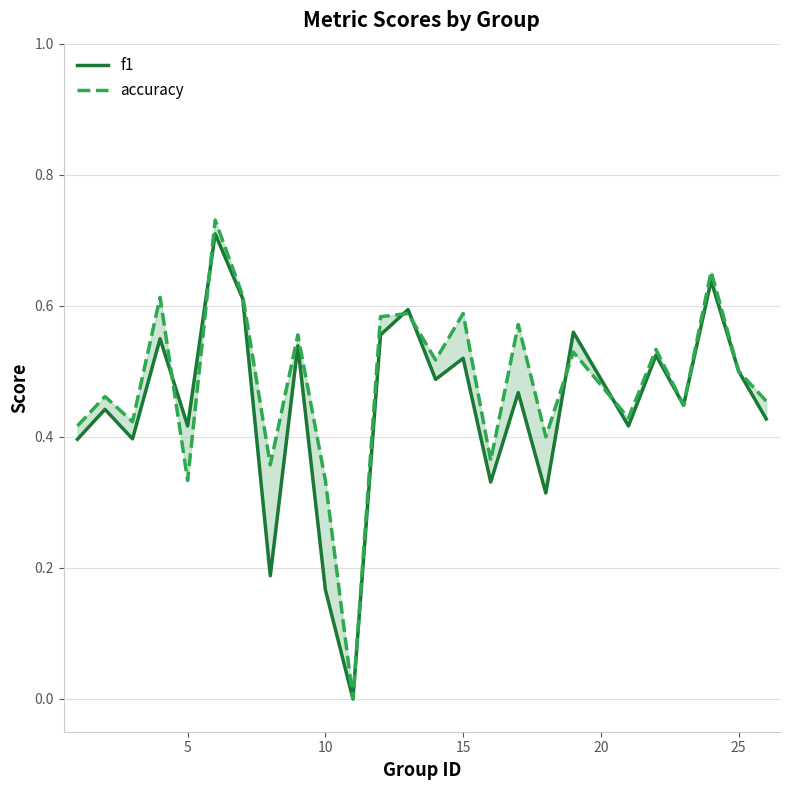

The f1 series shows 0.3 at 10. True or false?

False